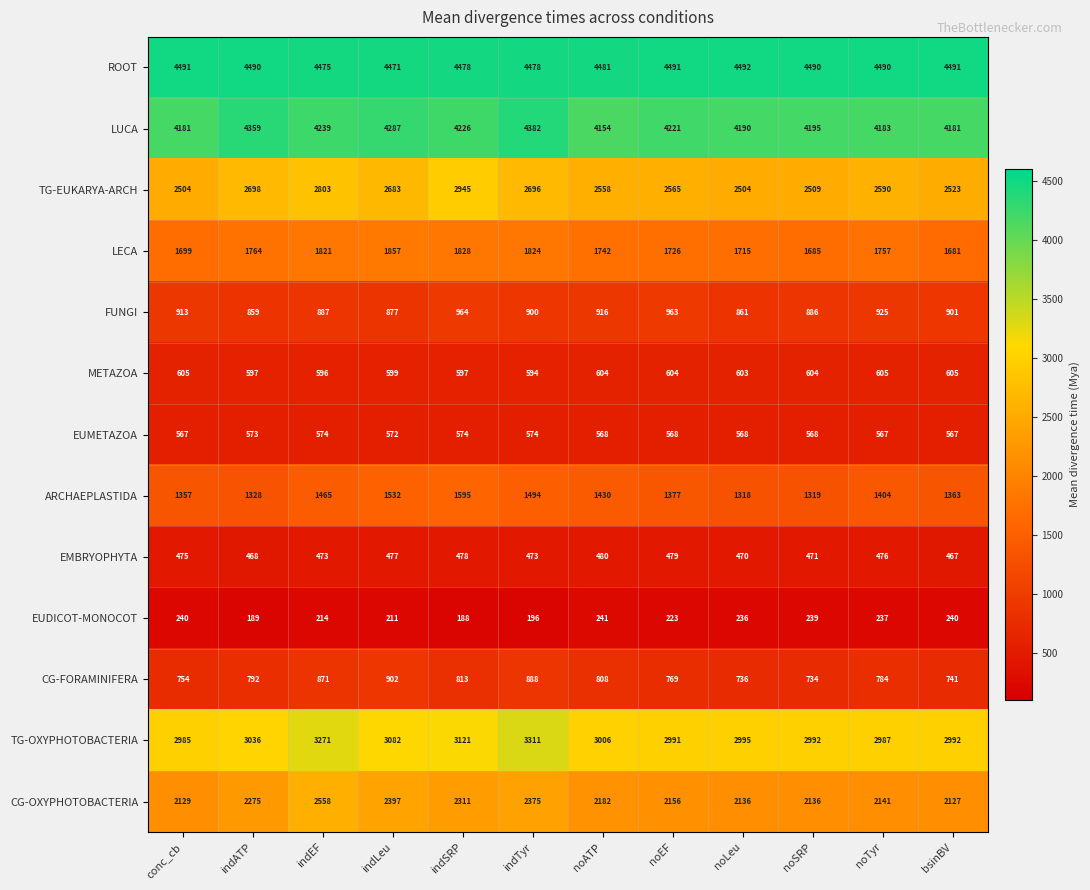

The CG-OXYPHOTOBACTERIA series shows 733 at indSRP. True or false?

False